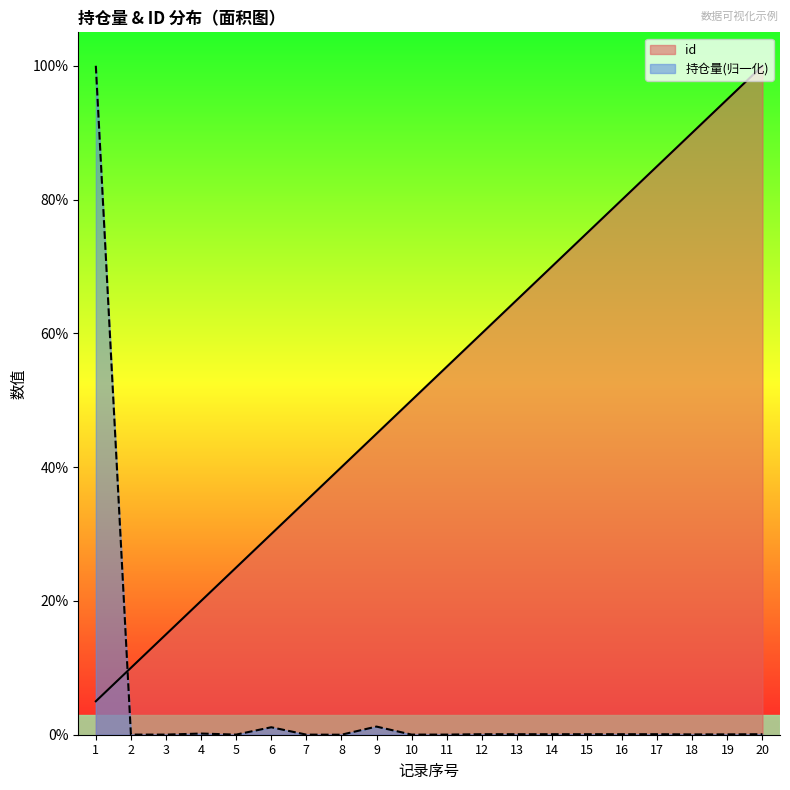

Does the chart display data point markers on the line(s)?

No